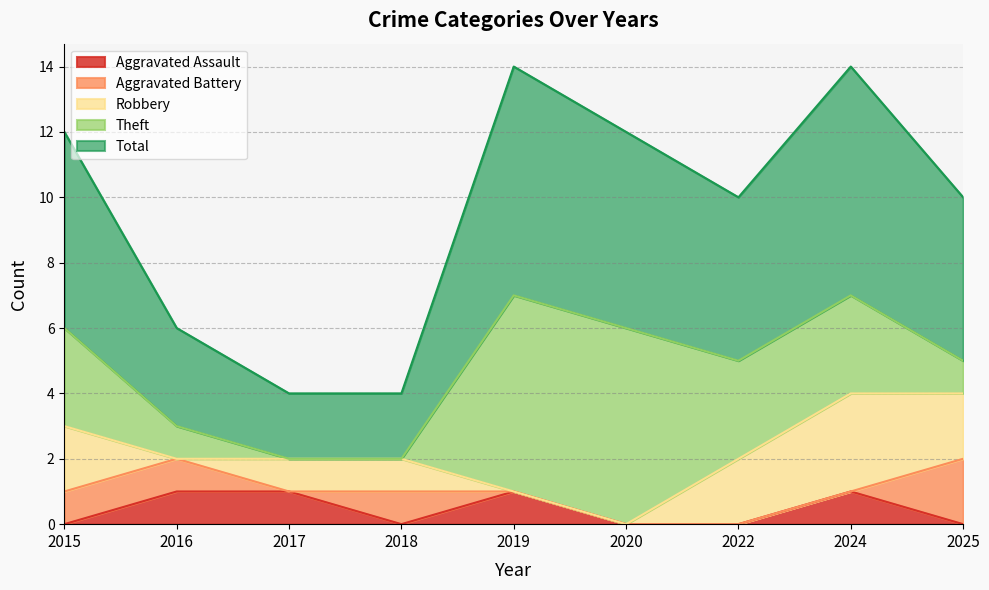

What is the total value across all series at 2025?

10